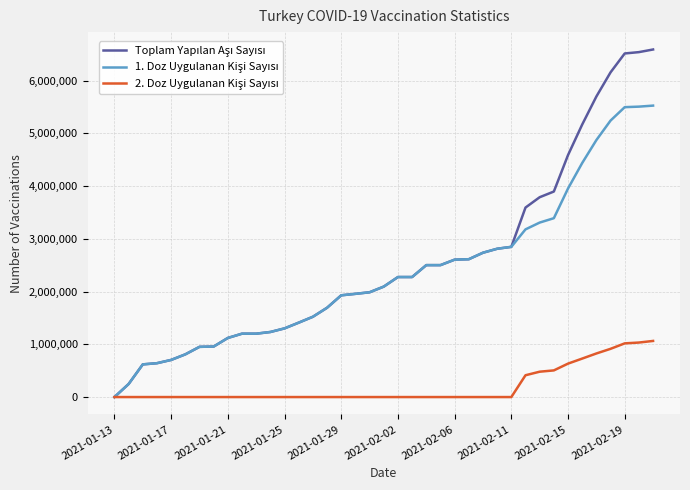

What is the greatest value displayed?

6587799